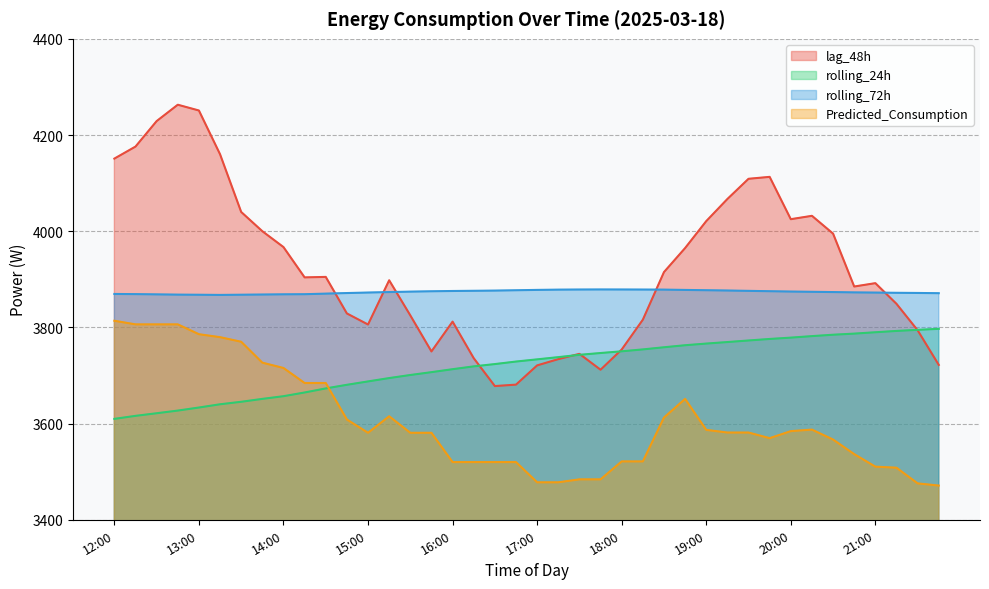

The rolling_72h series shows 3874.0 at 20:15. True or false?

True